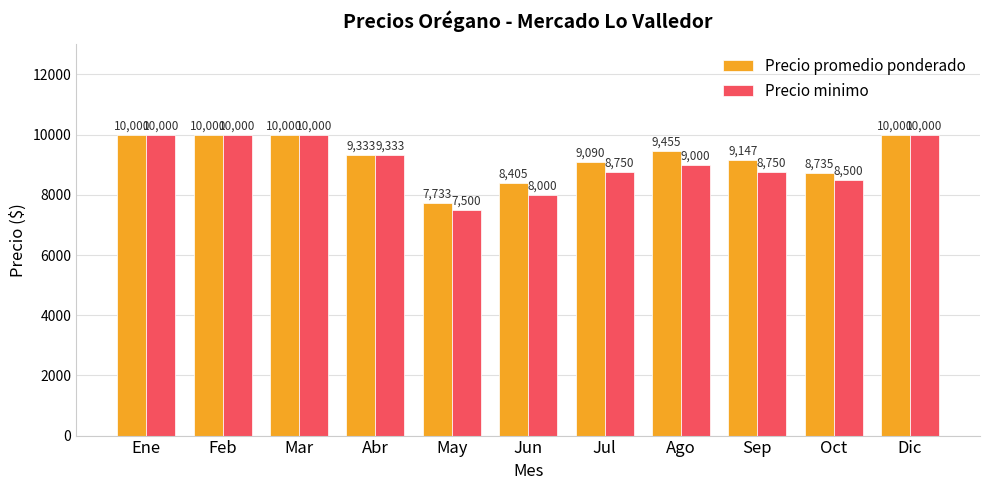

What is the label of the 6th bar from the right?

Jun